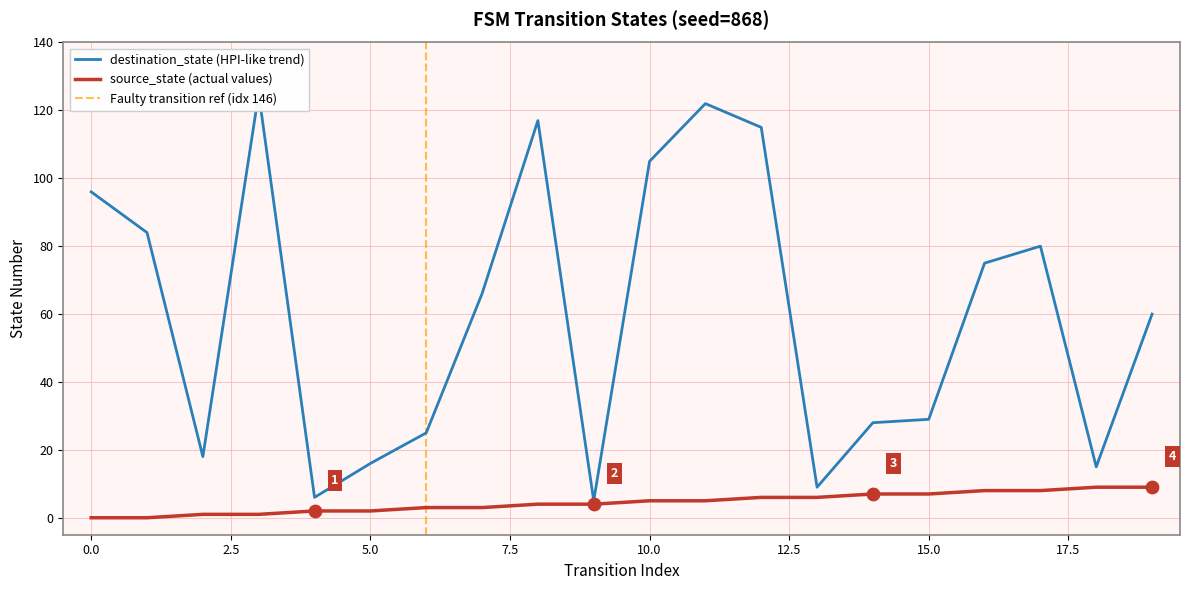

Which series contains the lowest Y value?

source_state